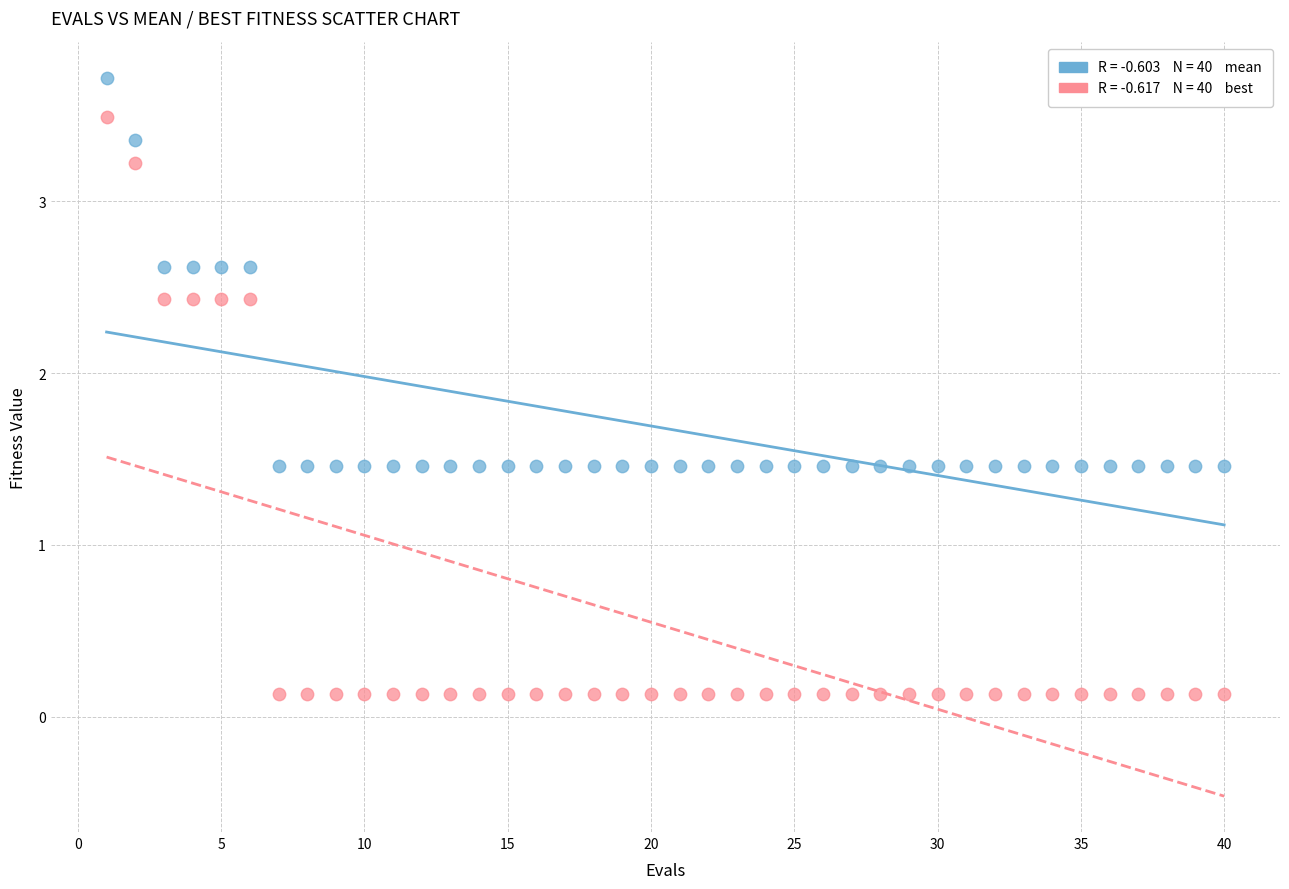

Across all data points, what is the range of Y values (max minus min)?

3.6